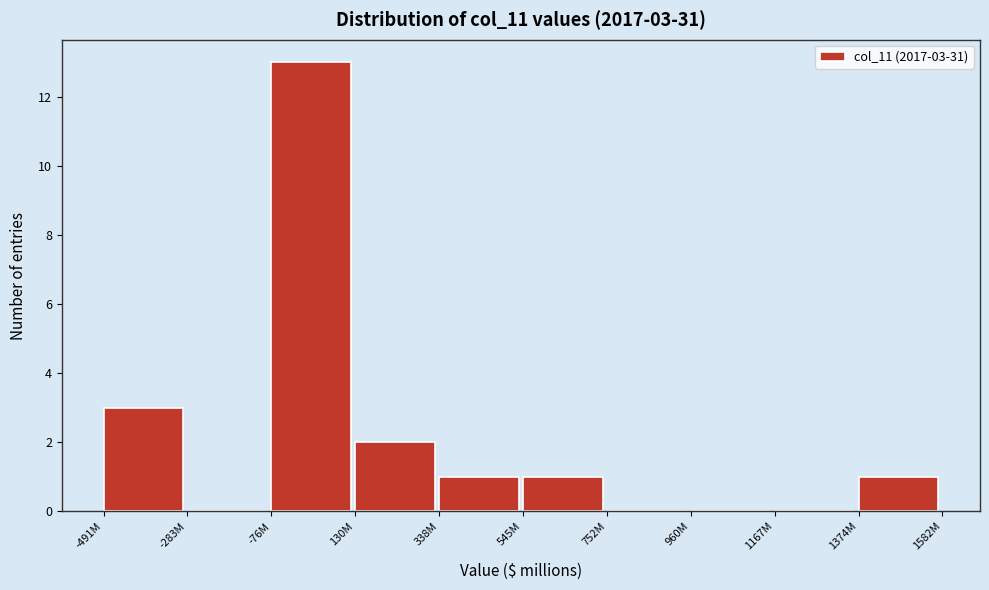

Reading left to right, extract all data points from this chart.

-491M=3	-283M=0	-76M=13	130M=2	338M=1	545M=1	752M=0	960M=0	1167M=0	1374M=1